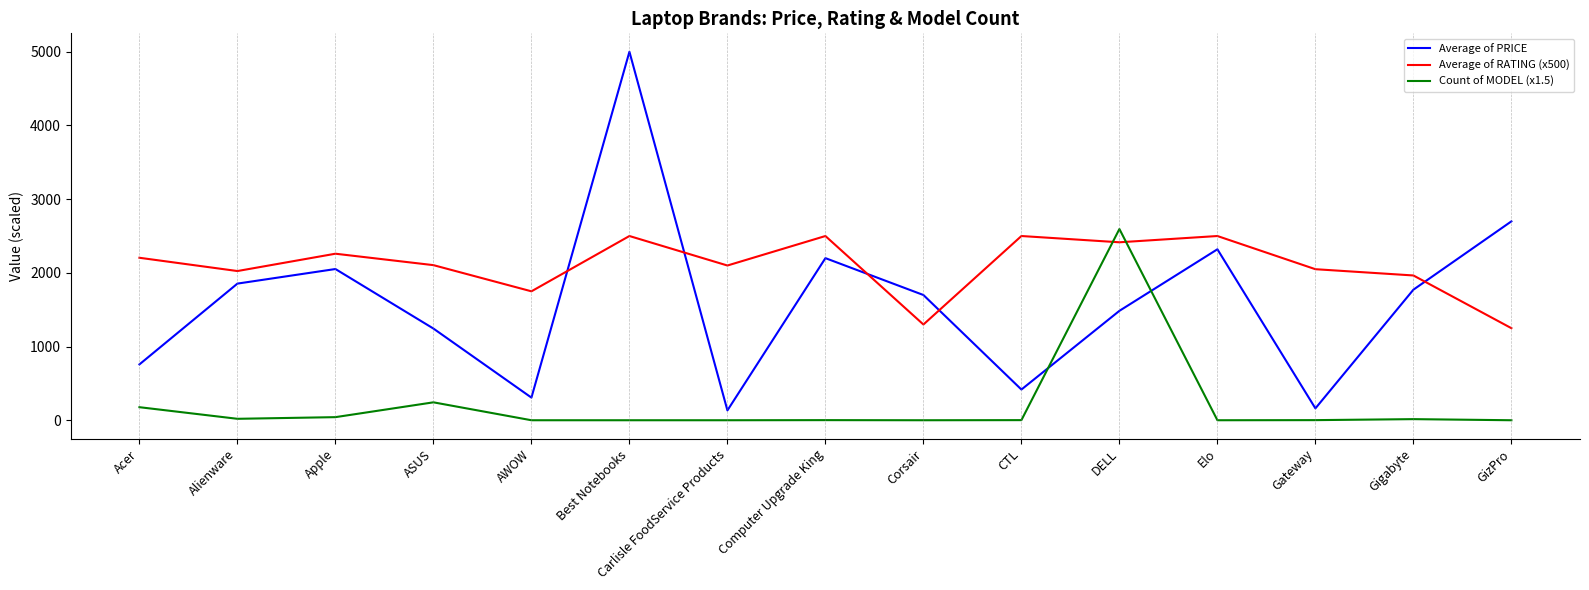

Which series has the widest spread of values?

Average of PRICE